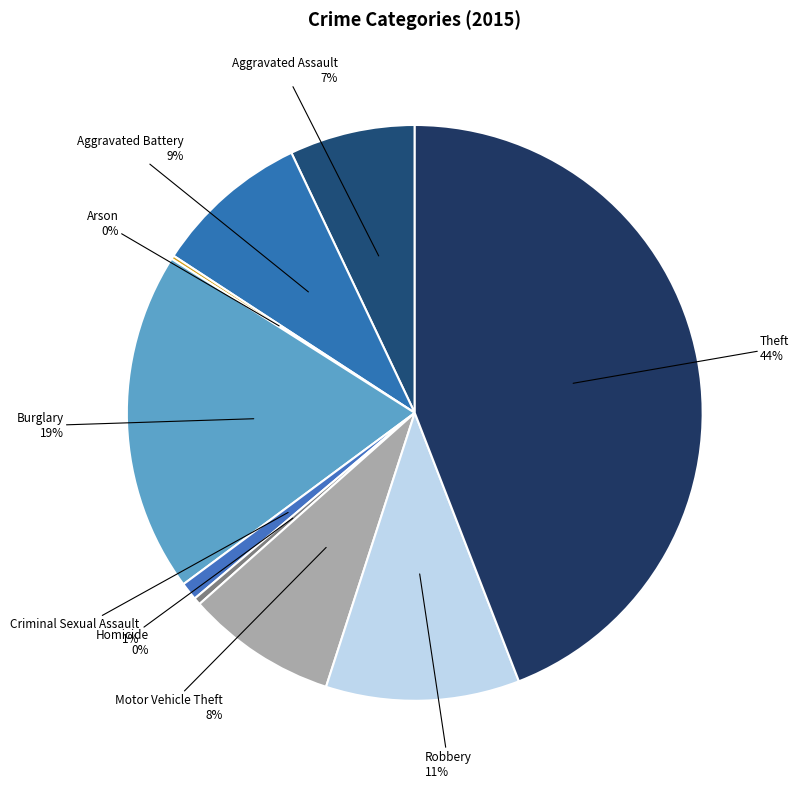

Is it true that Aggravated Battery is 9% of the pie?

True